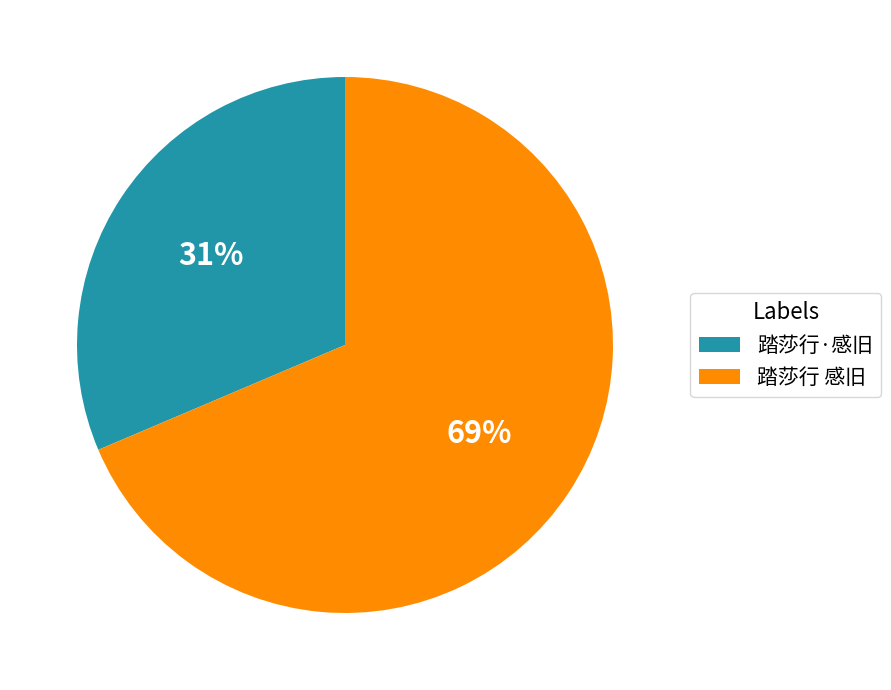

Which category accounts for the majority?

踏莎行 感旧